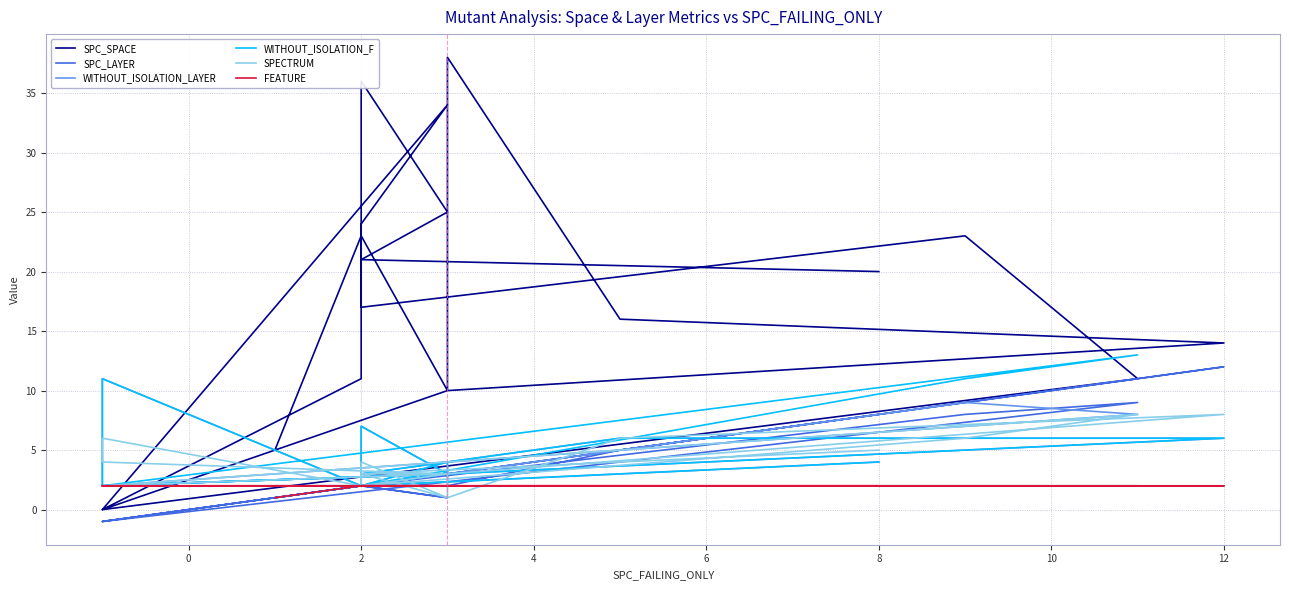

How many values in the SPC_LAYER series exceed 2?

8